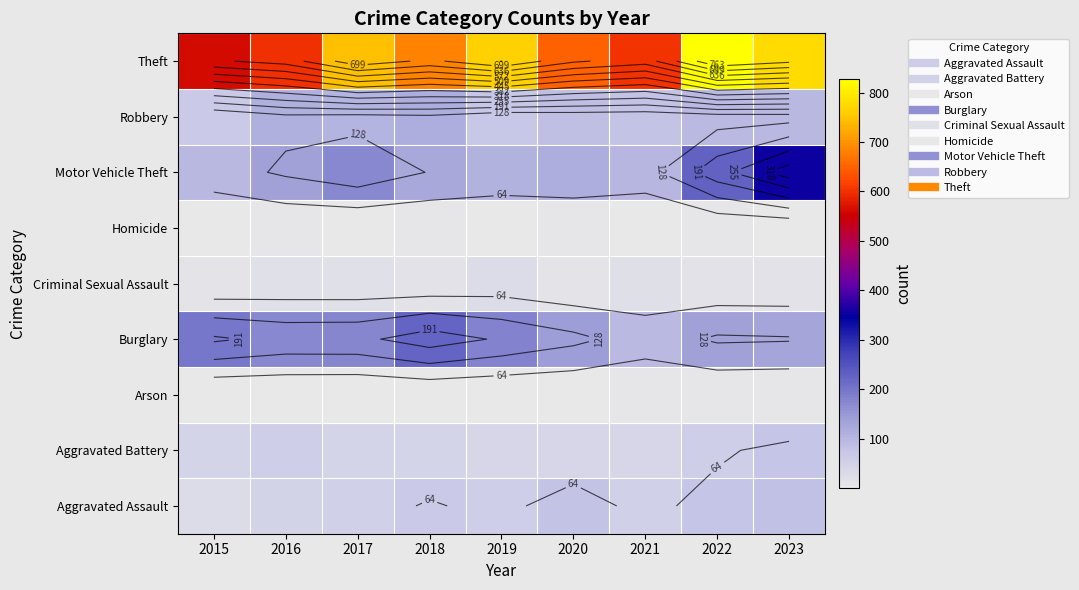

Count the number of categories in the chart.

9